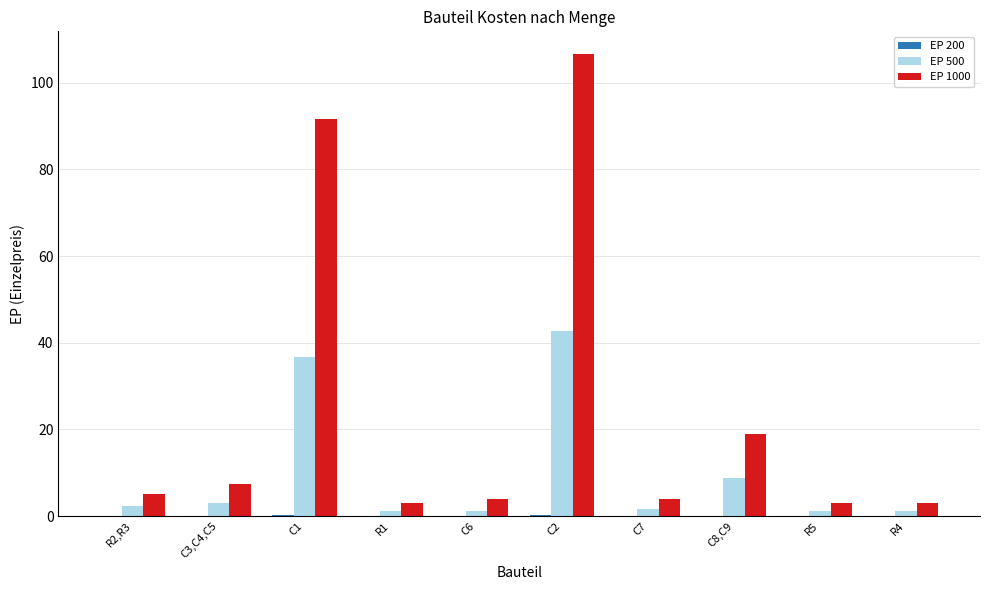

What is the maximum value for EP 500?

42.6